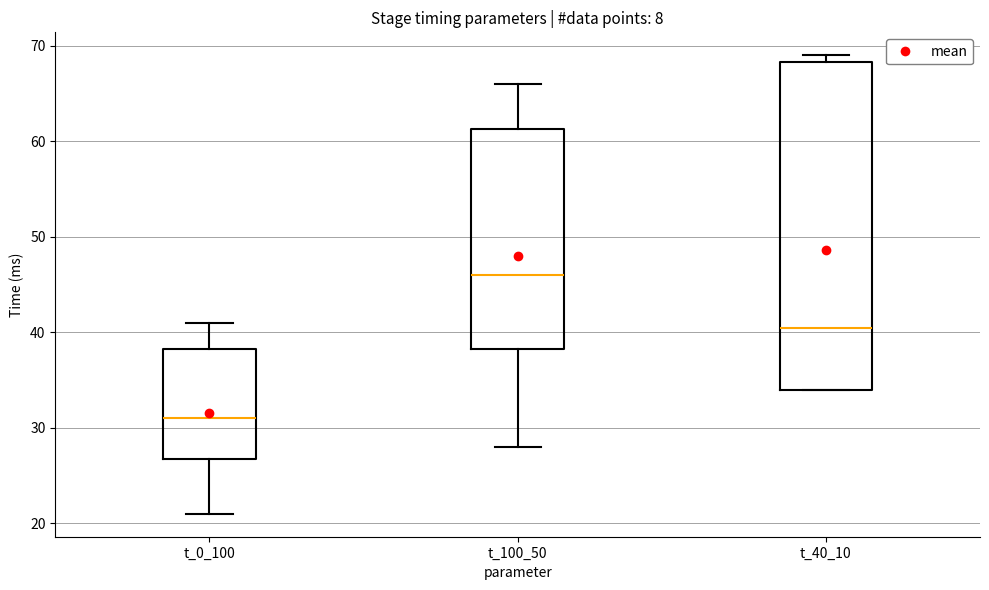

Reading left to right, transcribe this box plot: for each box, give where its median line is, the range the box spans, and where its two whiskers end, as read against the y-axis. The values are not printed on the chart, so give them approximately, as read against the axis.

t_0_100: median 31, box 27 to 38, whiskers 21 to 41
t_100_50: median 46, box 38 to 61, whiskers 28 to 66
t_40_10: median 41, box 34 to 68, whiskers 34 to 69